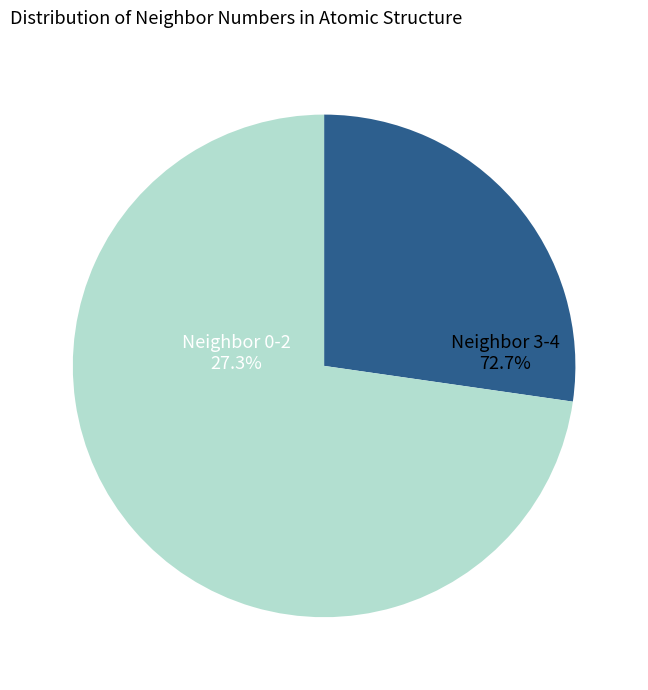

Count the number of slices in the pie.

5